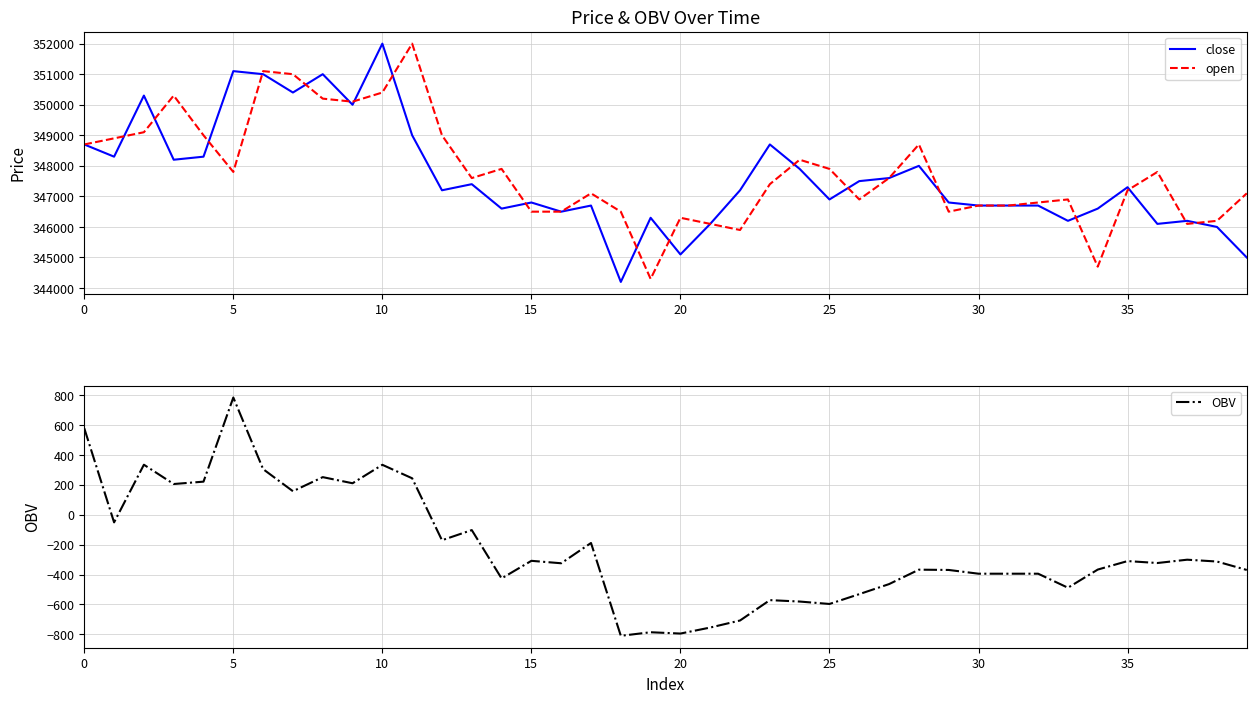

True or false: OBV and close intersect in this chart.

False